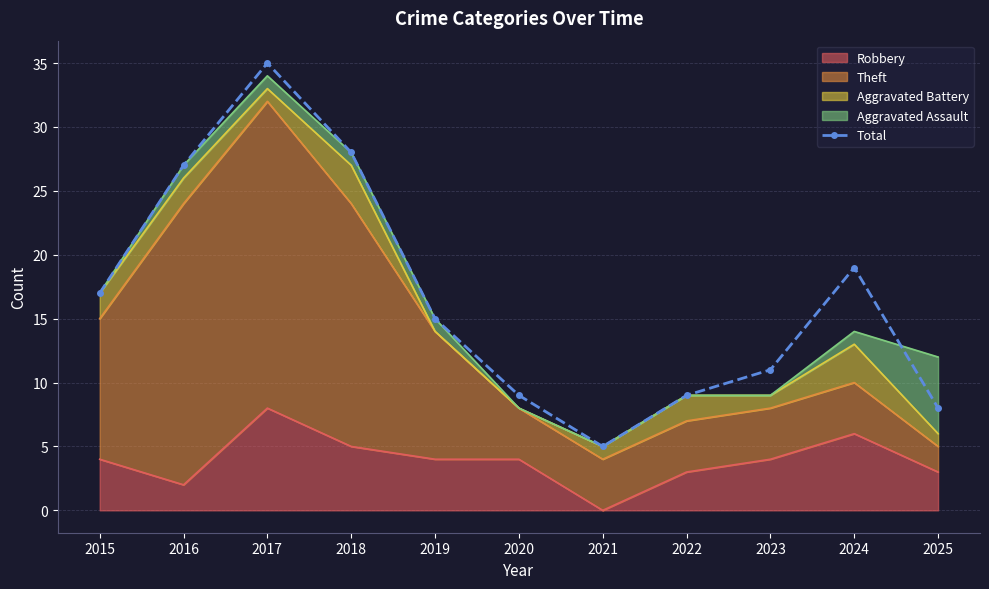

How many values are below 15?

5